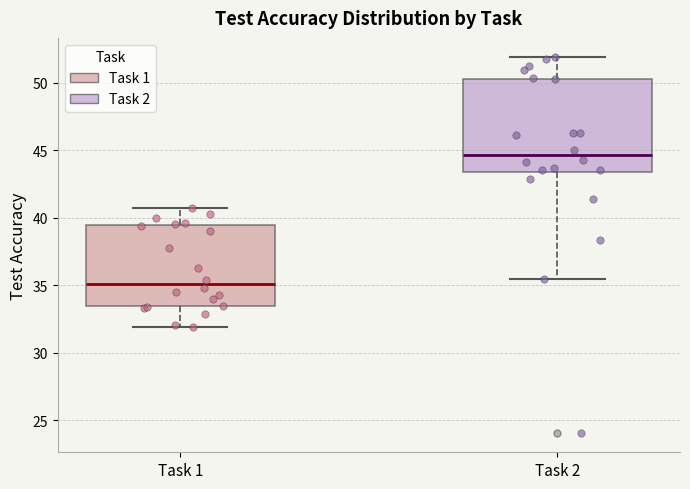

Reading left to right, transcribe this box plot: for each box, give where its median line is, the range the box spans, and where its two whiskers end, as read against the y-axis. The values are not printed on the chart, so give them approximately, as read against the axis.

Task 1: median 35.0, box 33.5 to 39.5, whiskers 32.0 to 40.5
Task 2: median 44.5, box 43.5 to 50.5, whiskers 35.5 to 52.0